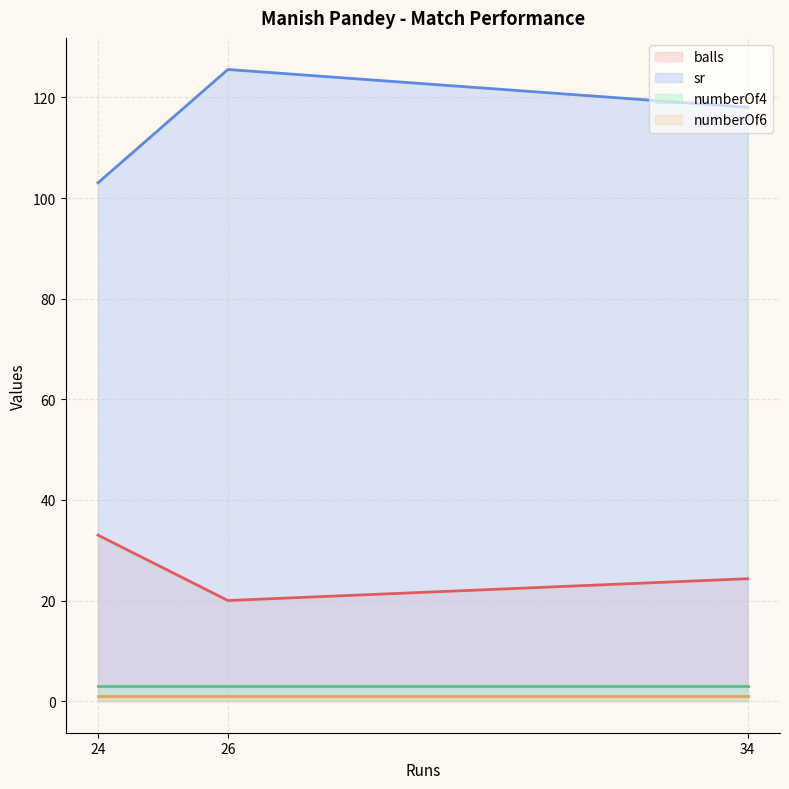

Which series has the largest total across all categories?

sr (line)